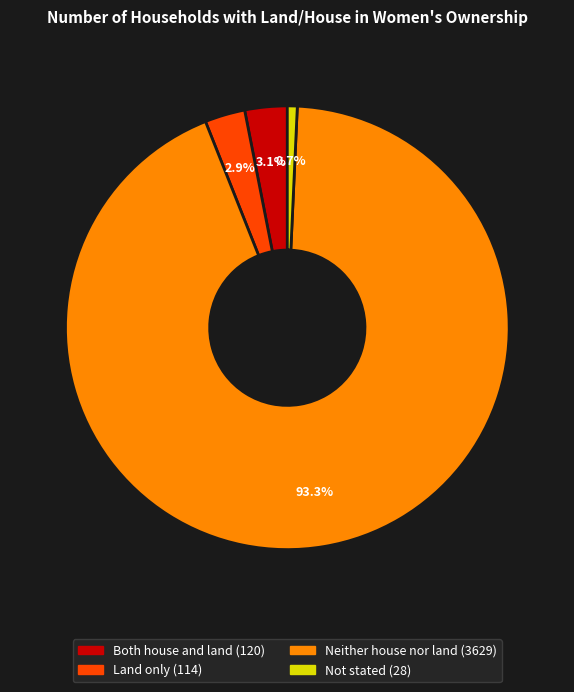

To the nearest percent, what is the combined percentage of Land only and Both house and land?

6%